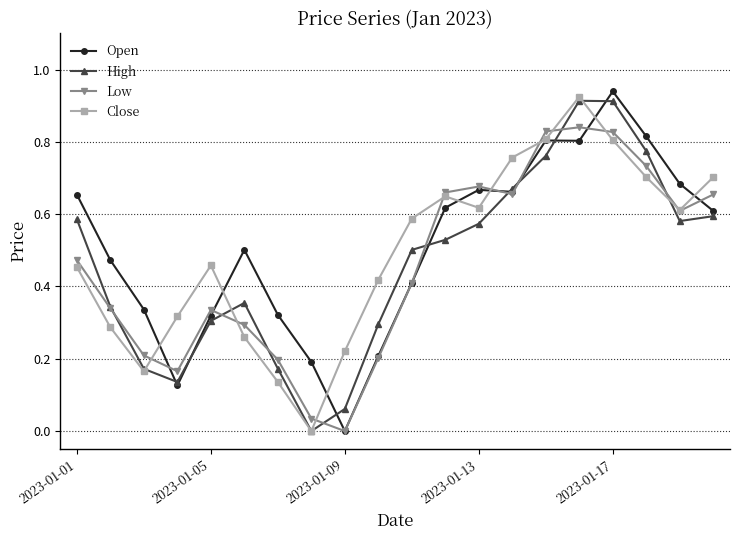

True or false: Low has more than 0 points higher than both neighbors.

True